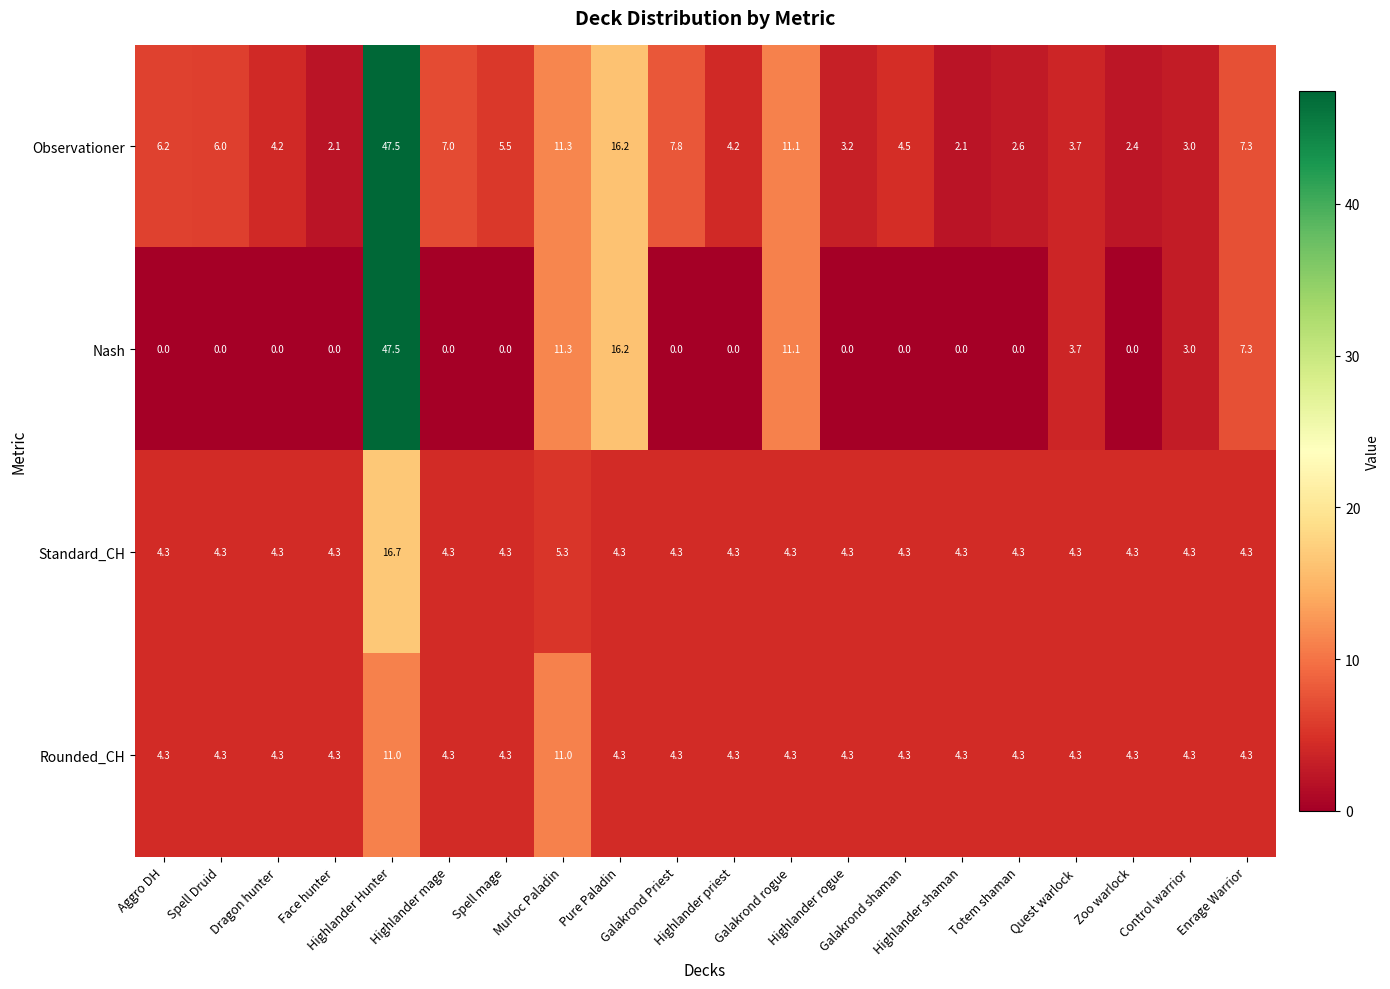

What is the difference between the maximum and minimum values in the Nash series?

47.5